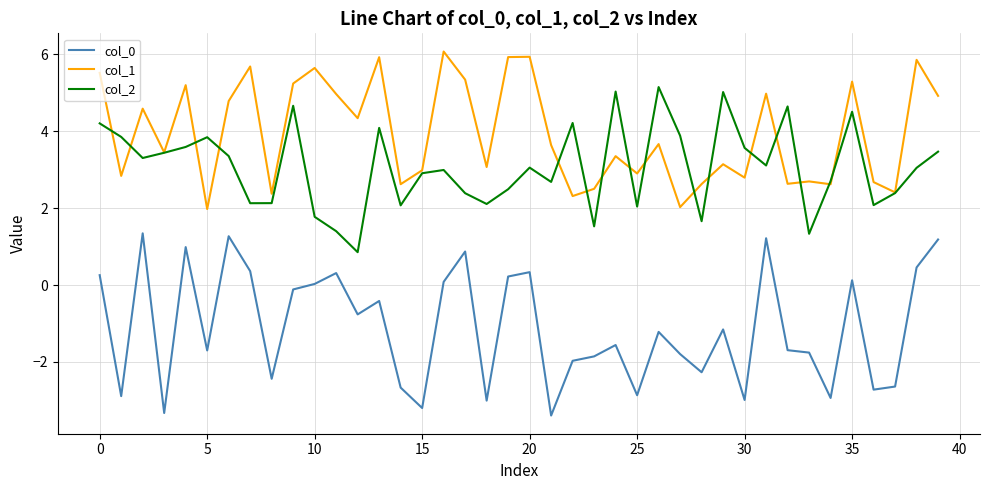

Which series has the largest total across all categories?

col_1